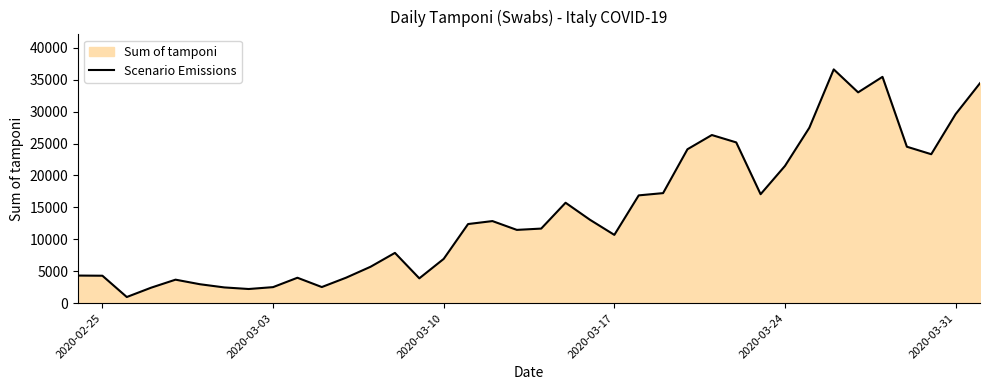

The value at 2020-03-17 is 10695. True or false?

True